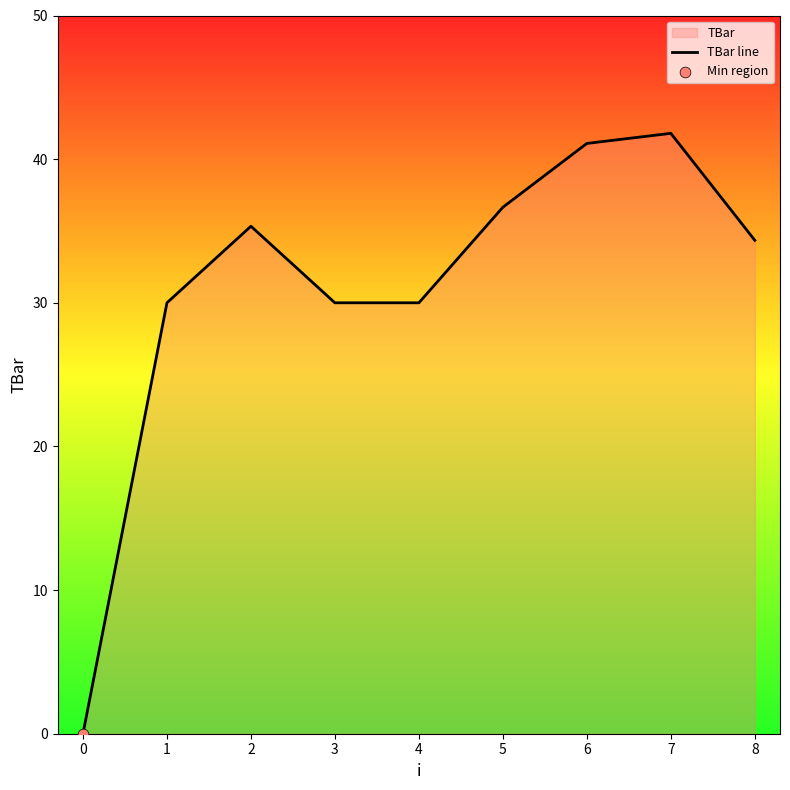

What is the ratio of the value at 3 to the value at 5?

0.8